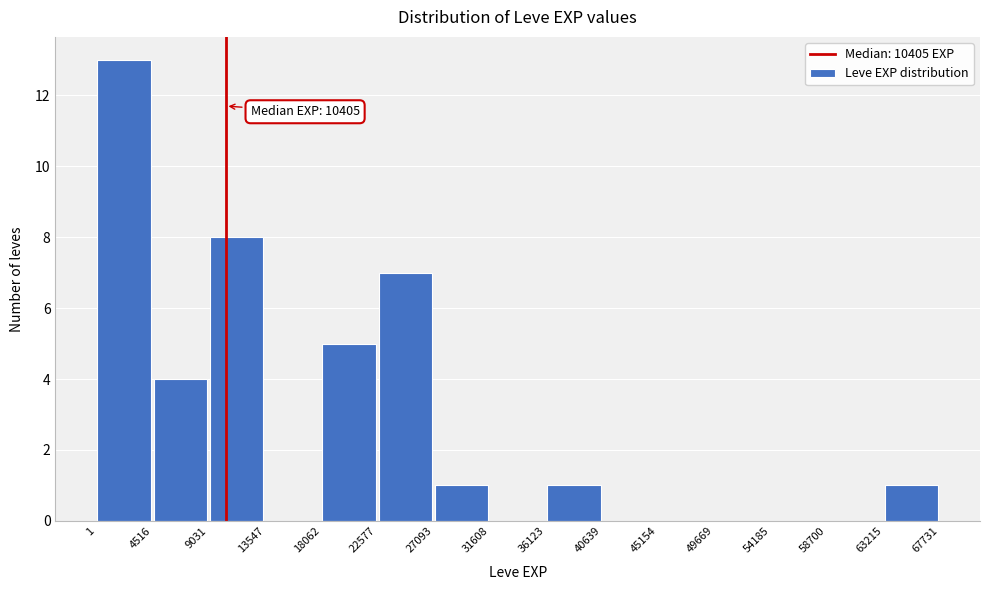

Which range on the x-axis has the tallest bar?

1 to 4516